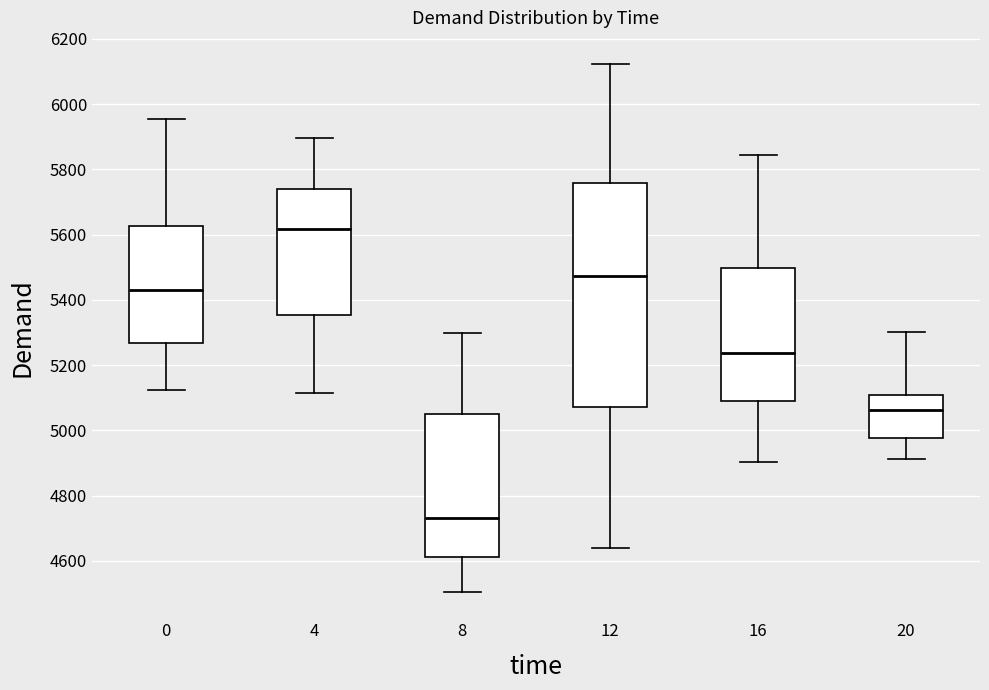

Where does the median line of the box at x = 12 sit on the y-axis? The values are not printed on the chart, so give them approximately, as read against the axis.

5480